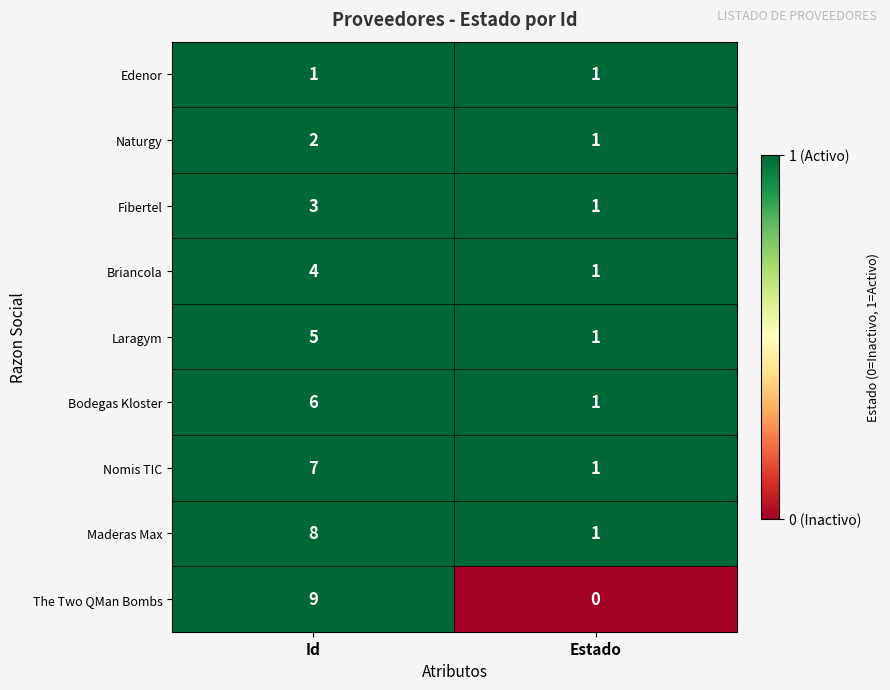

At which label is The Two QMan Bombs closest to 4?

Estado